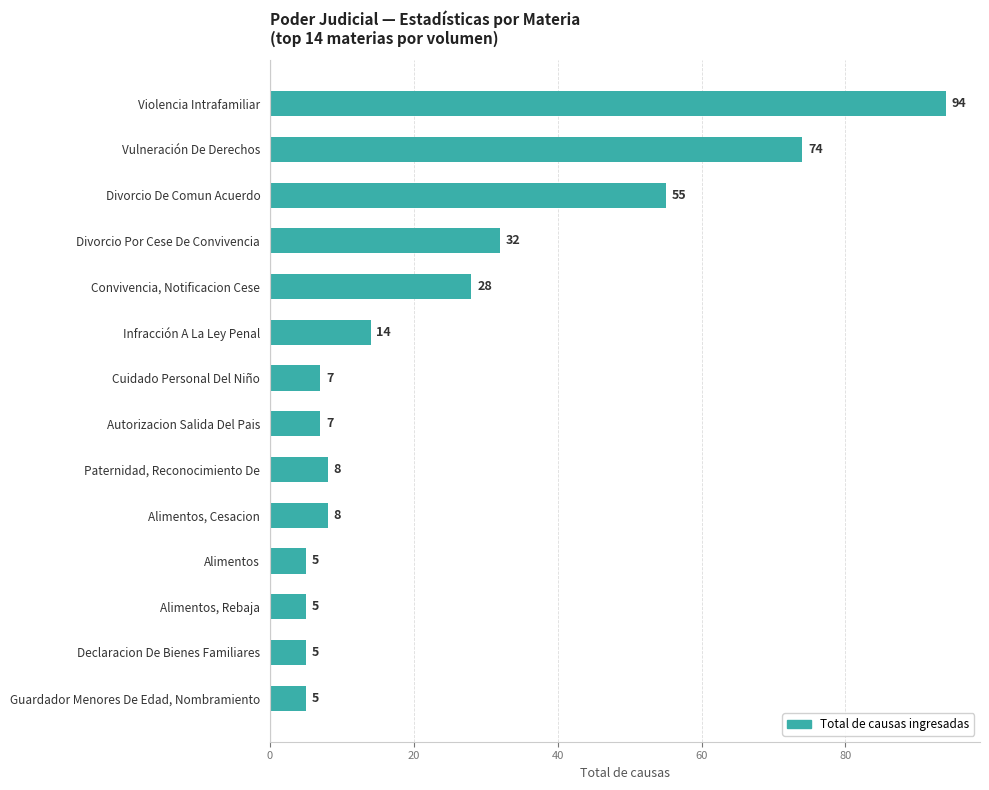

True or false: the data shows 32 at Divorcio Por Cese De Convivencia.

True